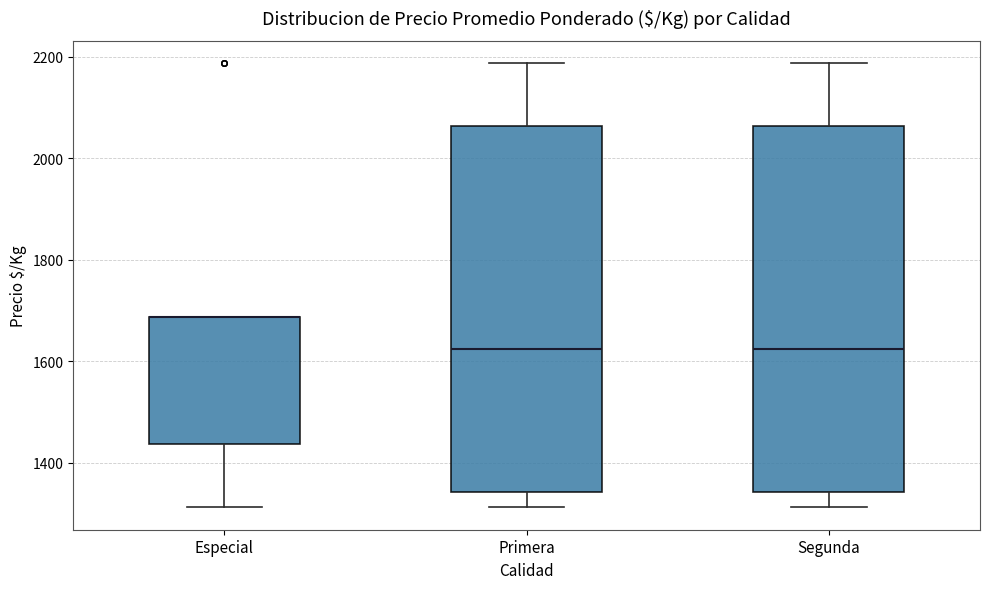

Where does the median line of the box for Primera sit on the y-axis? The values are not printed on the chart, so give them approximately, as read against the axis.

1620